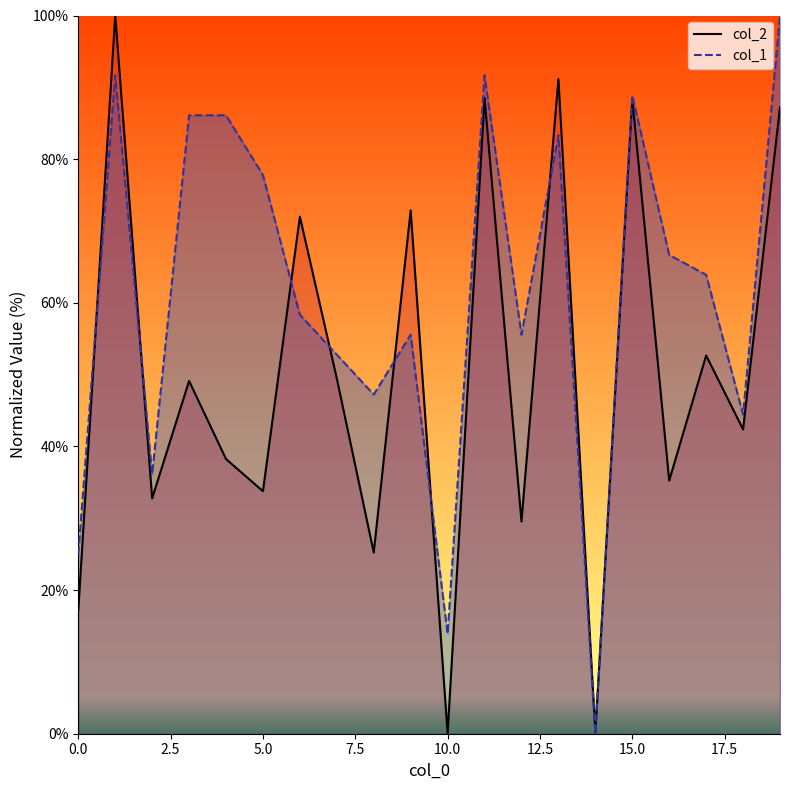

What is the total value across all series at 10.0?

13.9